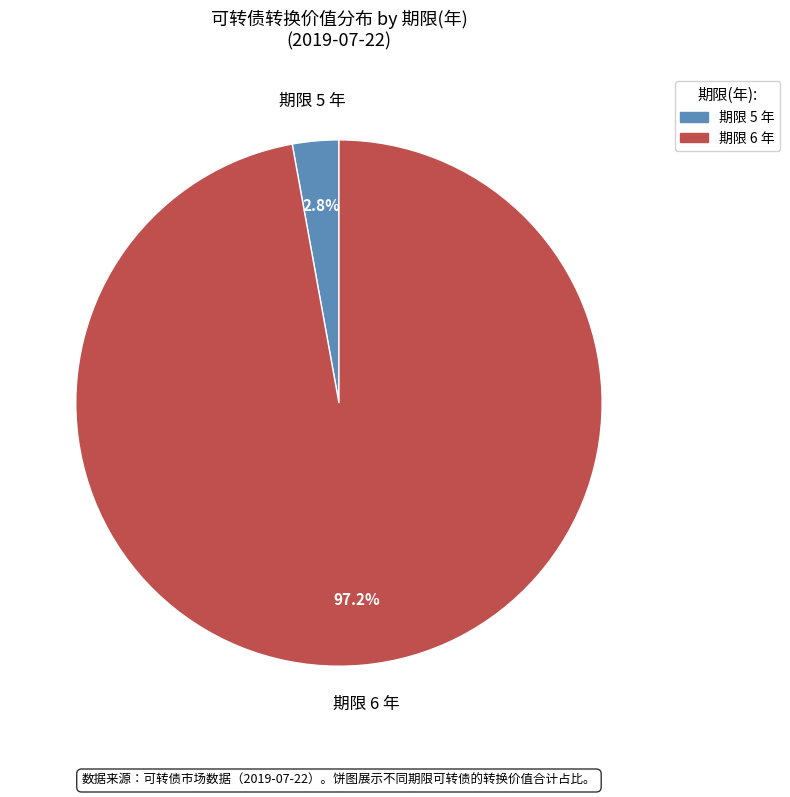

Is there a majority slice in this chart?

Yes